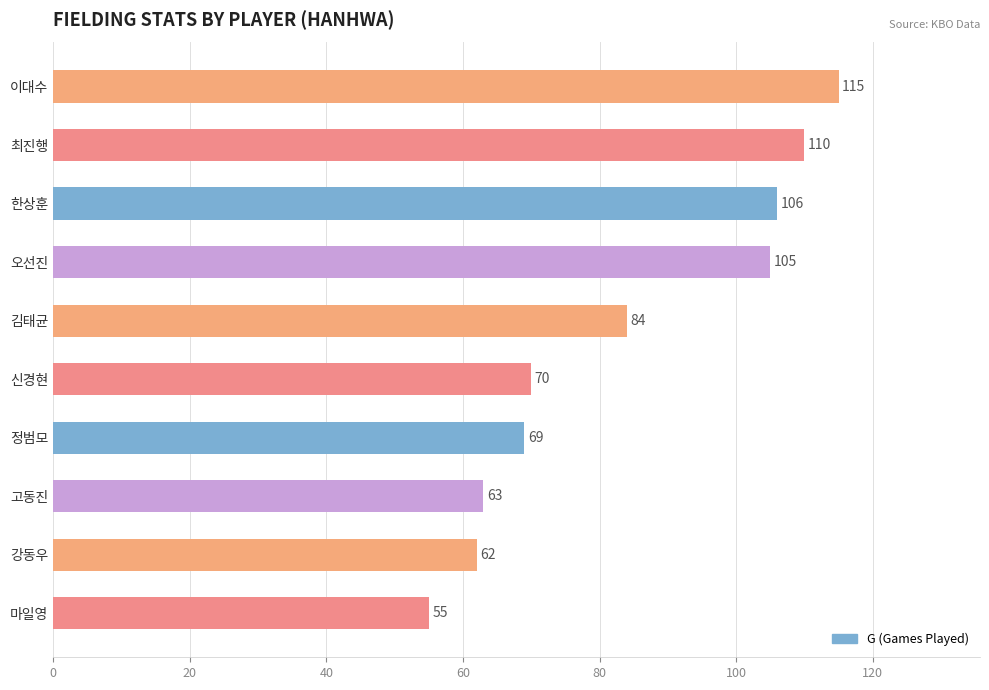

At which label is the value closest to 85?

김태균